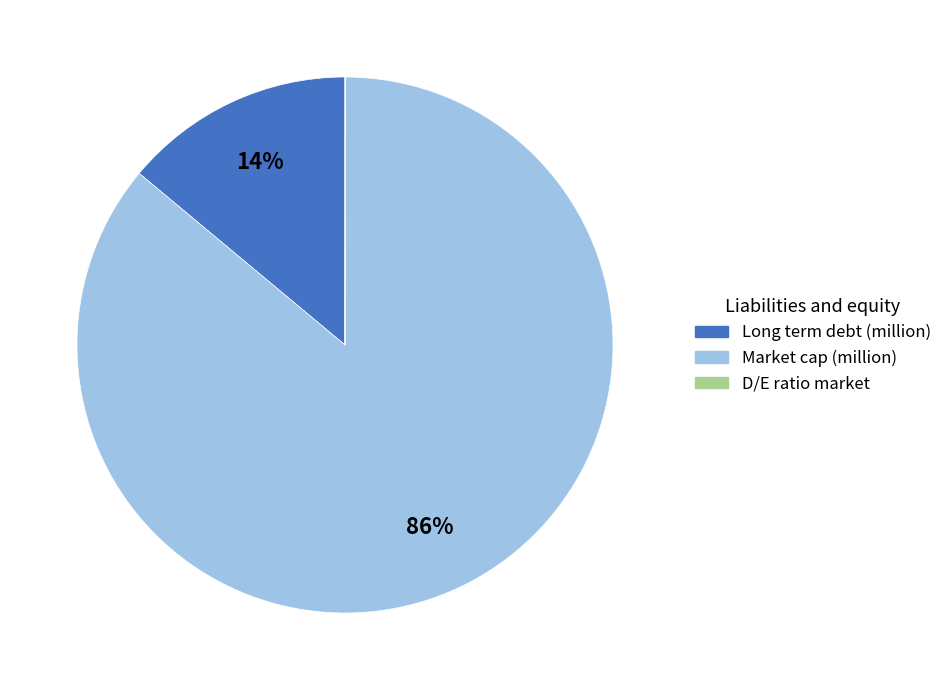

To the nearest percent, what is the average slice percentage?

33%